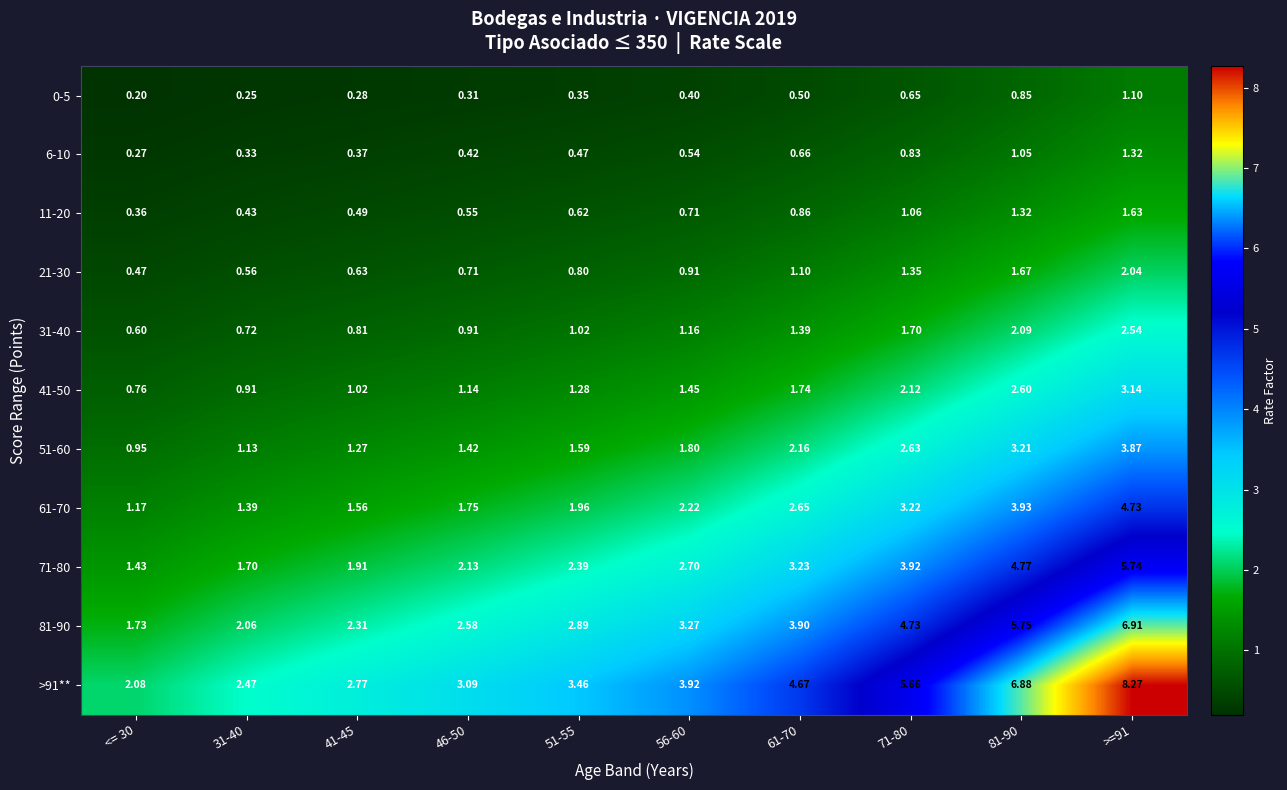

Is the value of 31-40 at 31-40 greater than the value of 11-20 at 41-45?

Yes